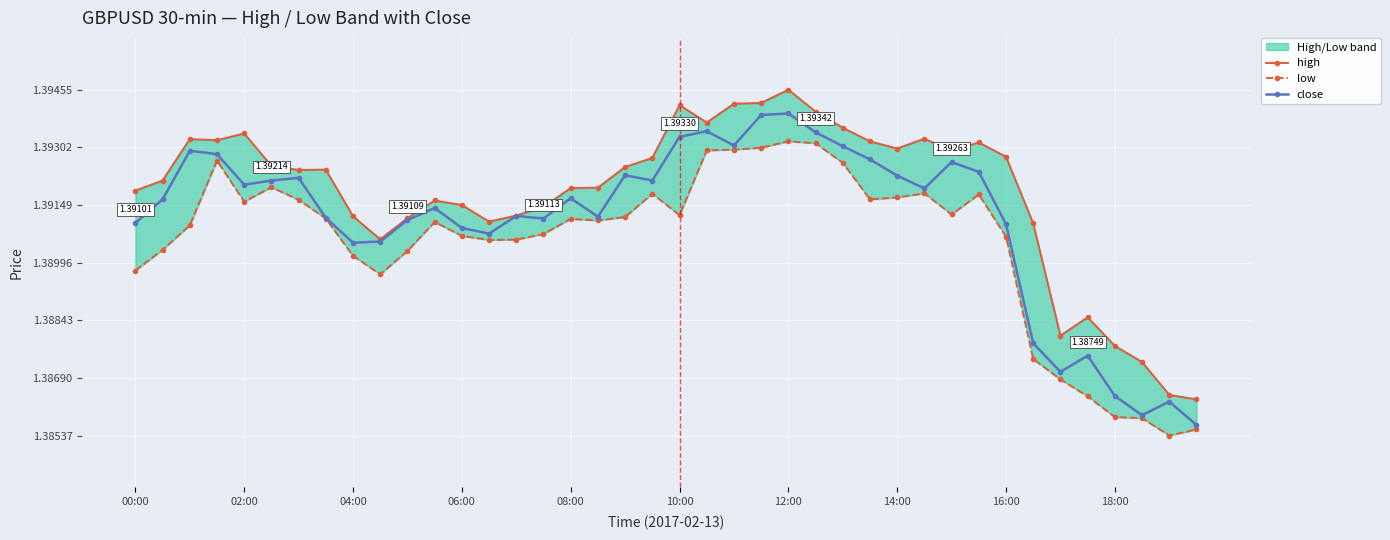

Reading left to right, what are all the values shown in this chart?

high: 1.4	1.4	1.4	1.4	1.4	1.4	1.4	1.4	1.4	1.4	1.4	1.4	1.4	1.4	1.4	1.4	1.4	1.4	1.4	1.4	1.4	1.4	1.4	1.4	1.4	1.4	1.4	1.4	1.4	1.4	1.4	1.4	1.4	1.4	1.4	1.4	1.4	1.4	1.4	1.4
low: 1.4	1.4	1.4	1.4	1.4	1.4	1.4	1.4	1.4	1.4	1.4	1.4	1.4	1.4	1.4	1.4	1.4	1.4	1.4	1.4	1.4	1.4	1.4	1.4	1.4	1.4	1.4	1.4	1.4	1.4	1.4	1.4	1.4	1.4	1.4	1.4	1.4	1.4	1.4	1.4
close: 1.4	1.4	1.4	1.4	1.4	1.4	1.4	1.4	1.4	1.4	1.4	1.4	1.4	1.4	1.4	1.4	1.4	1.4	1.4	1.4	1.4	1.4	1.4	1.4	1.4	1.4	1.4	1.4	1.4	1.4	1.4	1.4	1.4	1.4	1.4	1.4	1.4	1.4	1.4	1.4